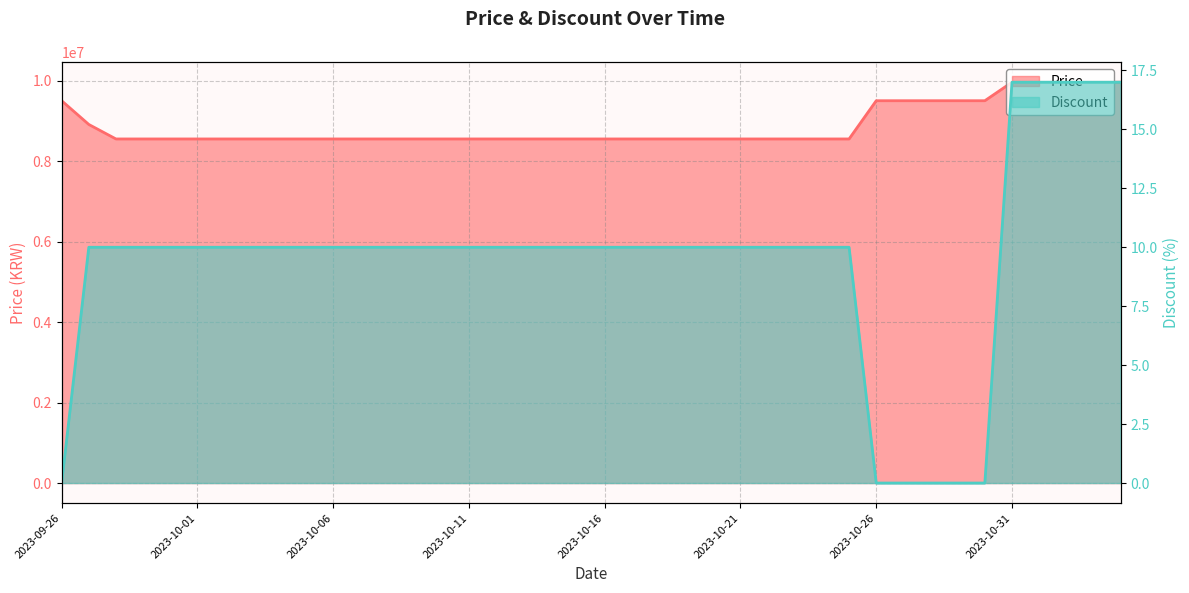

What are all the series names shown in the legend?

Price, Discount